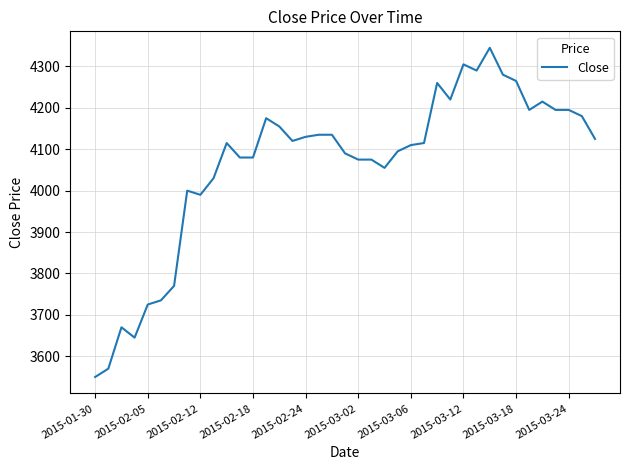

What is the average value?

4064